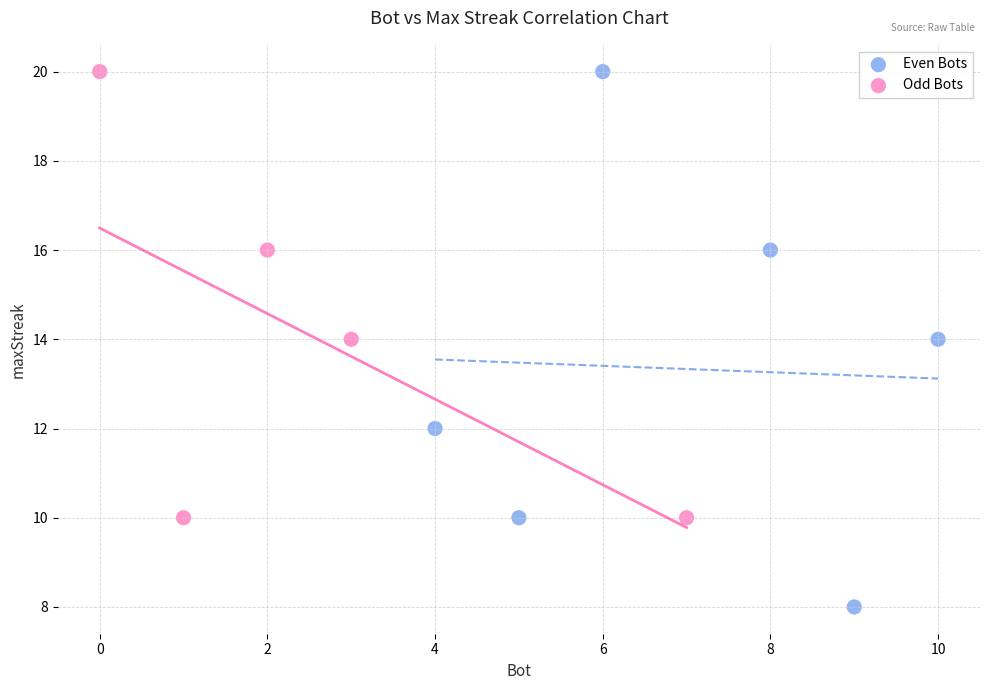

Which series has the widest spread of Y values?

Even Bots